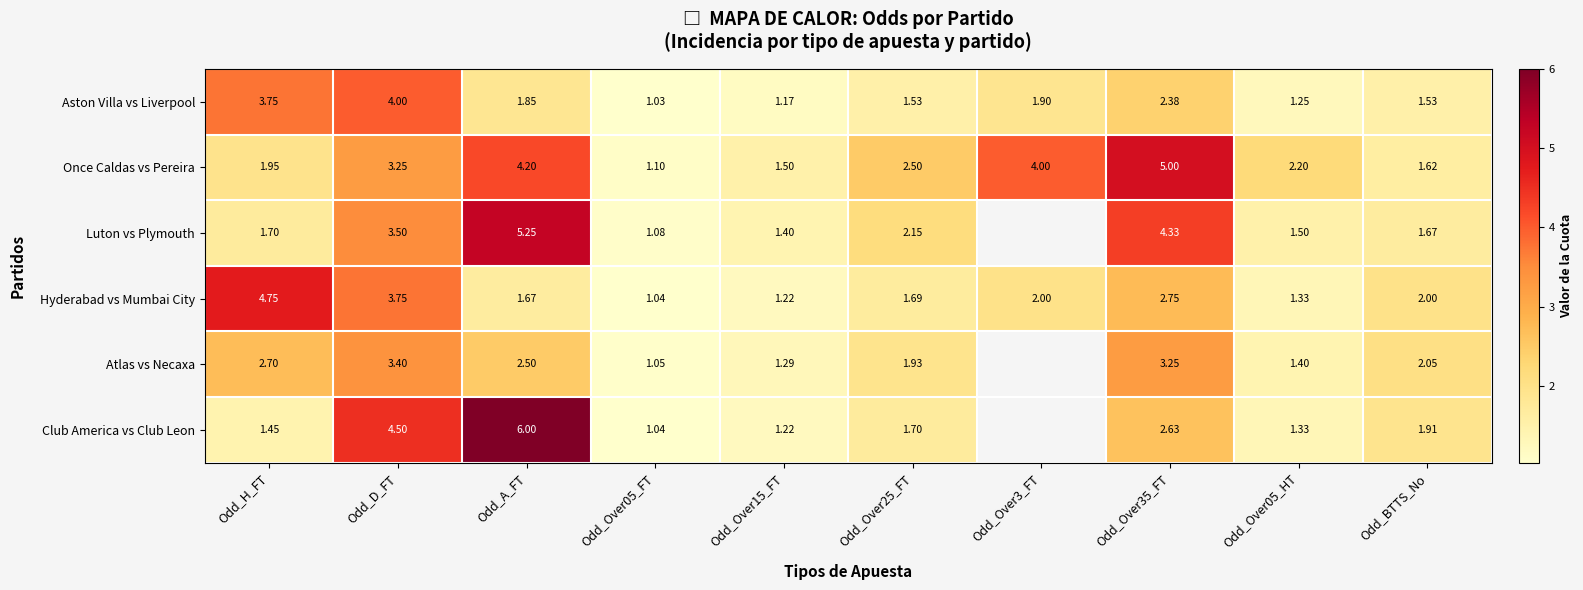

Which category has the highest value in the Hyderabad vs Mumbai City series?

Odd_H_FT